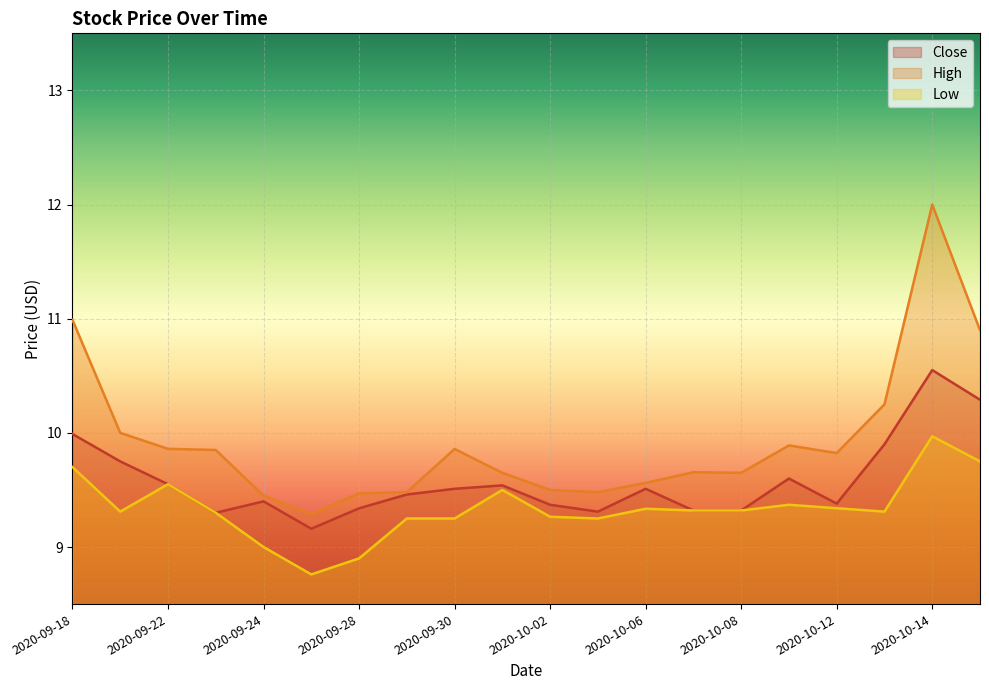

Which series has the largest total across all categories?

High